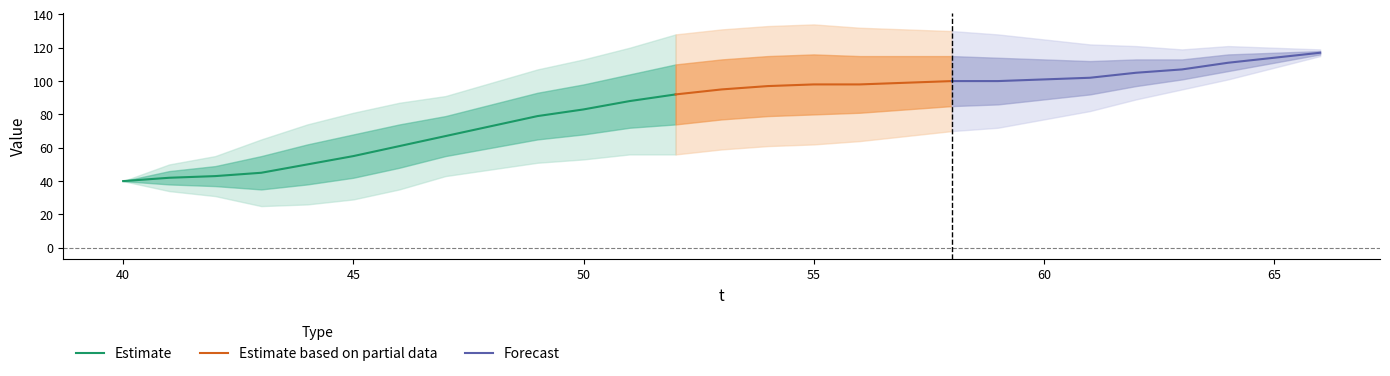

Is it true that Estimate equals 83 at 50?

True